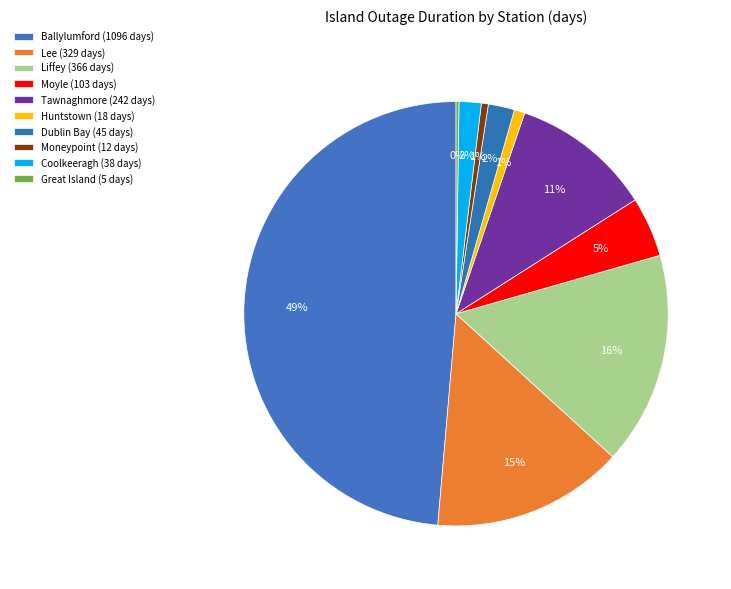

True or false: Moneypoint accounts for 6% of the total.

False